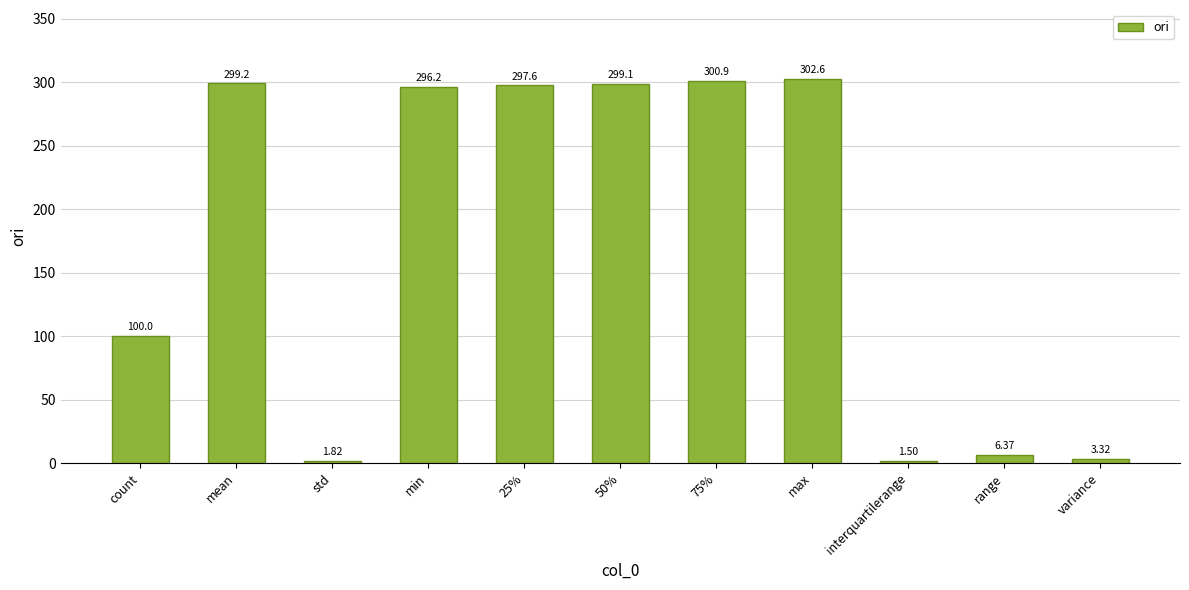

Which label corresponds to the smallest value in the chart?

interquartilerange